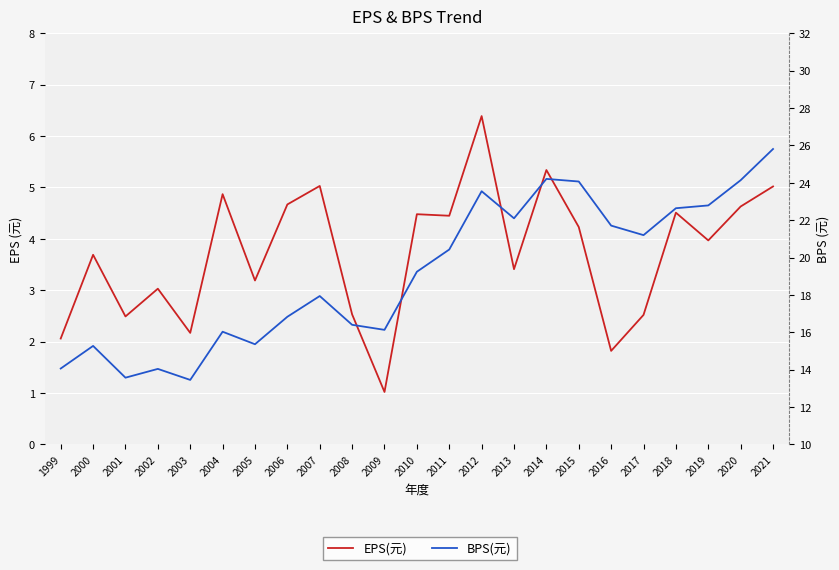

At which category does BPS(元) reach its first local peak?

2000